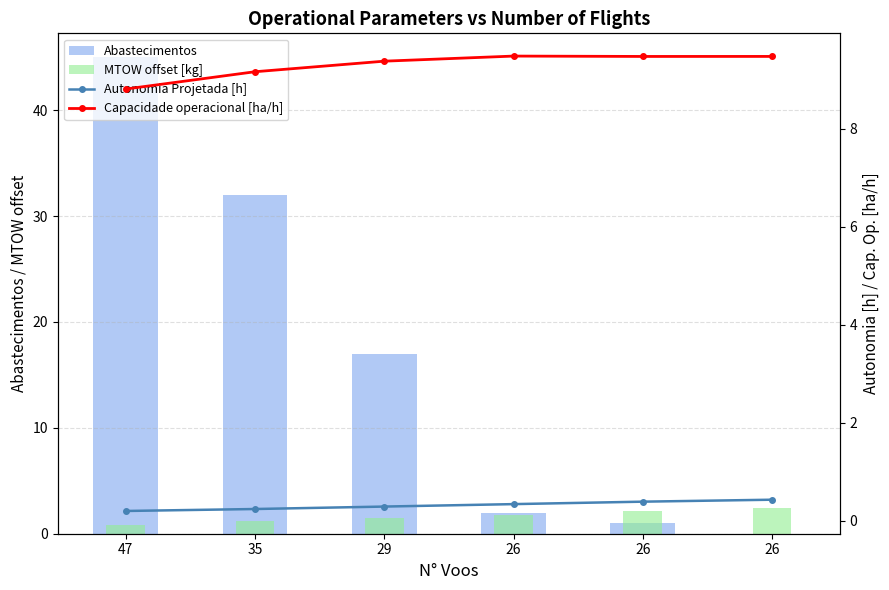

At which label does Abastecimentos reach its peak?

47